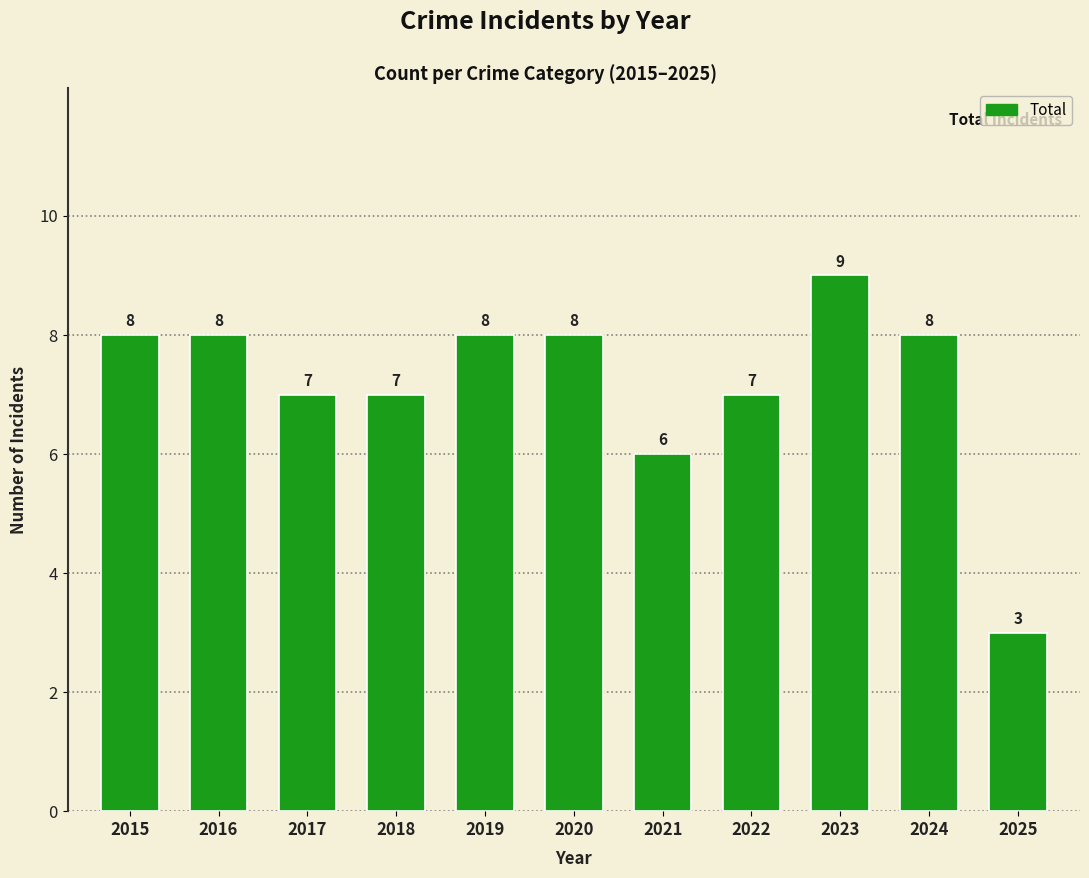

Which category has the lowest value across all series?

2025